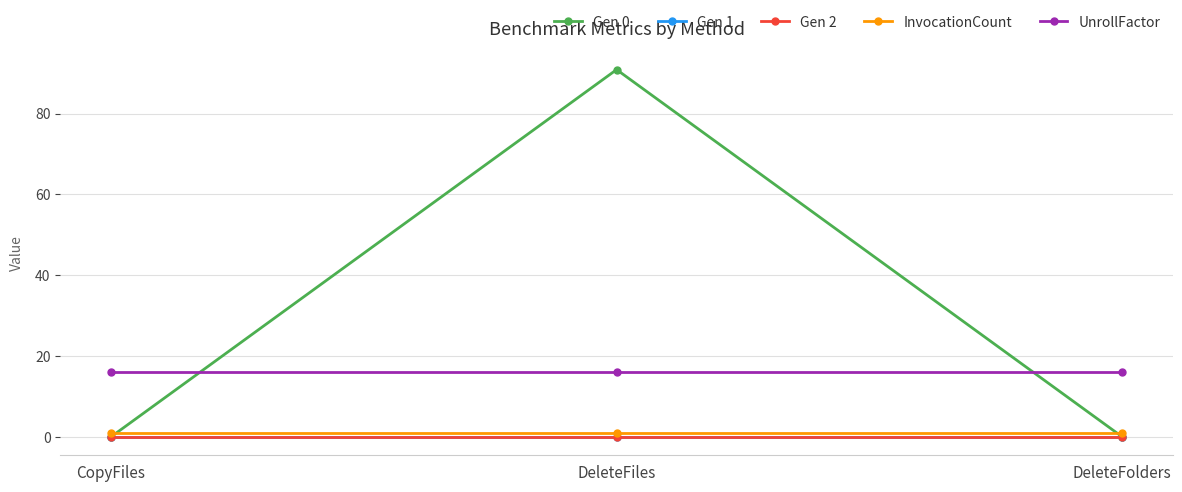

Rank the categories by UnrollFactor value from lowest to highest.

CopyFiles, DeleteFiles, DeleteFolders